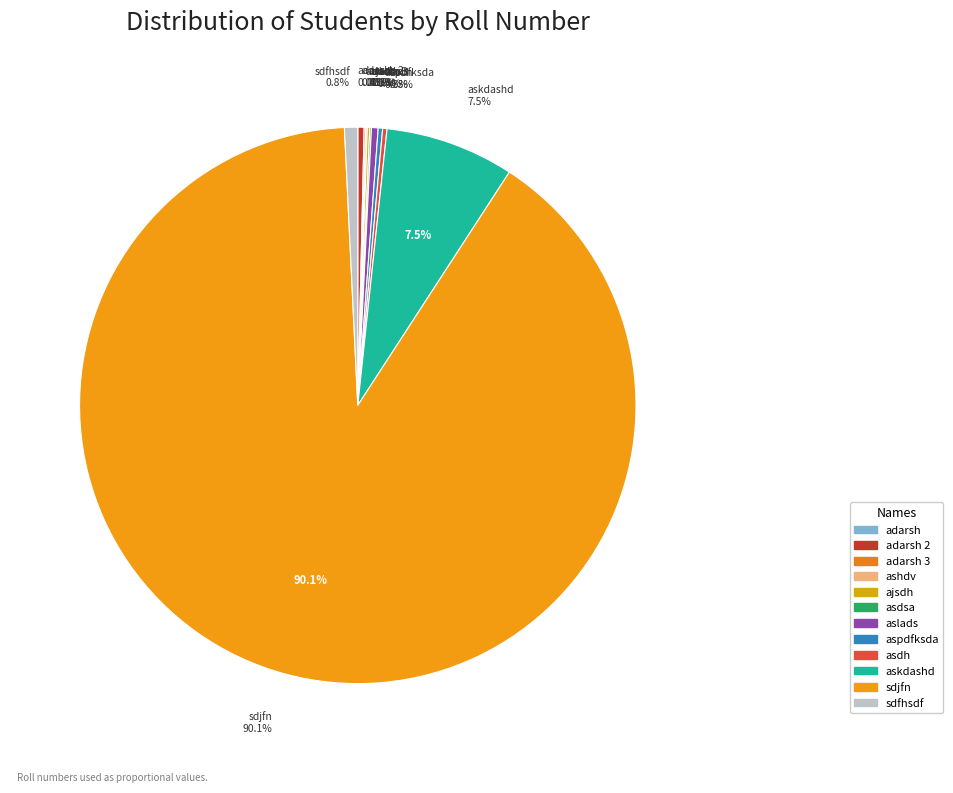

What is the majority slice?

sdjfn